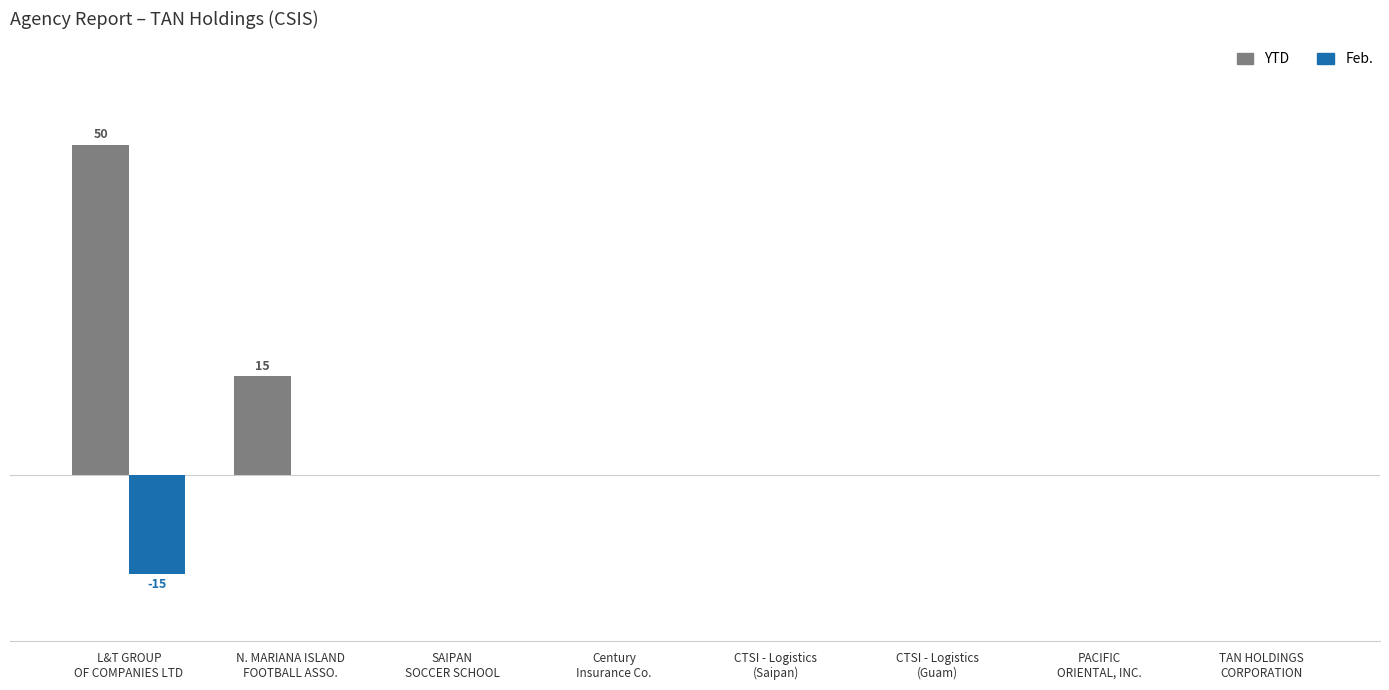

What are all the series names shown in the legend?

YTD, Feb.